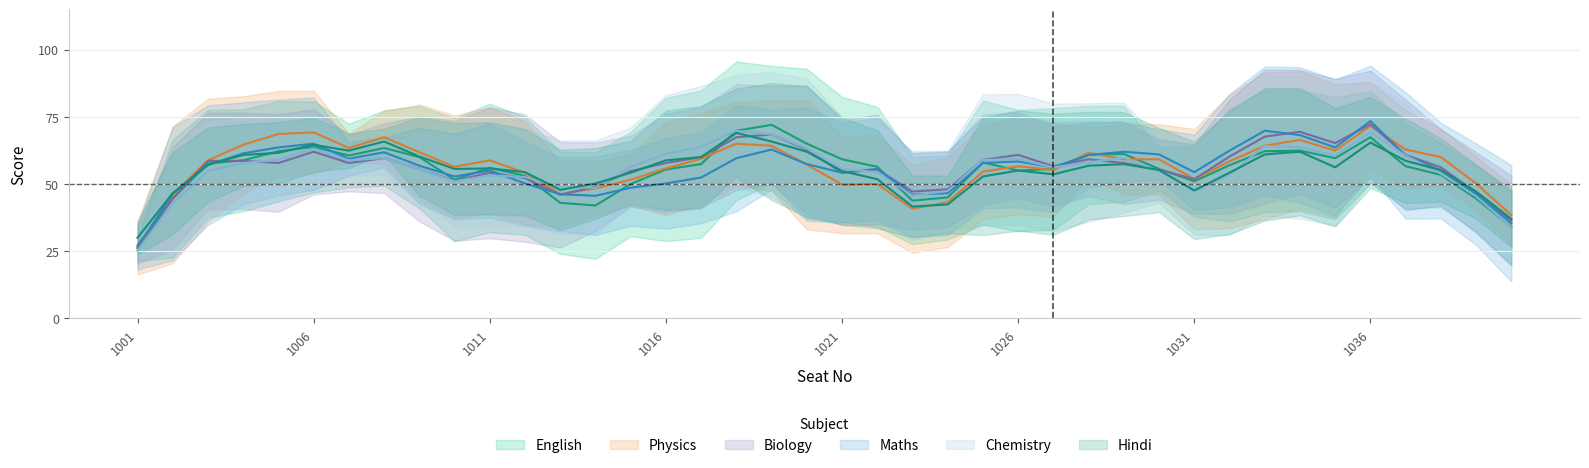

What are all the series names shown in the legend?

English, Physics, Biology, Maths, Chemistry, Hindi